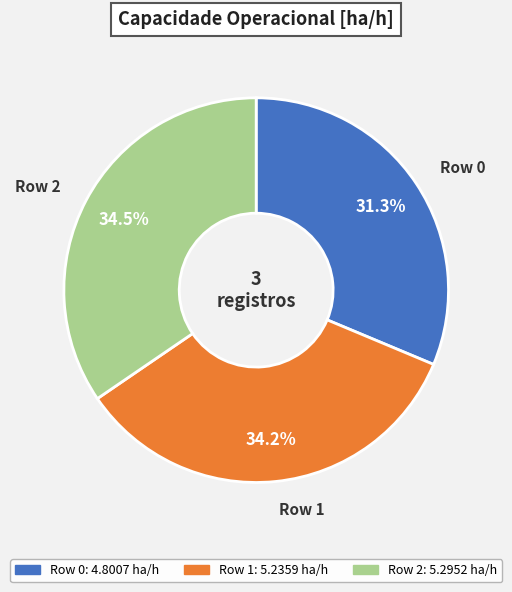

To the nearest percent, what portion does Row 0 represent?

31%